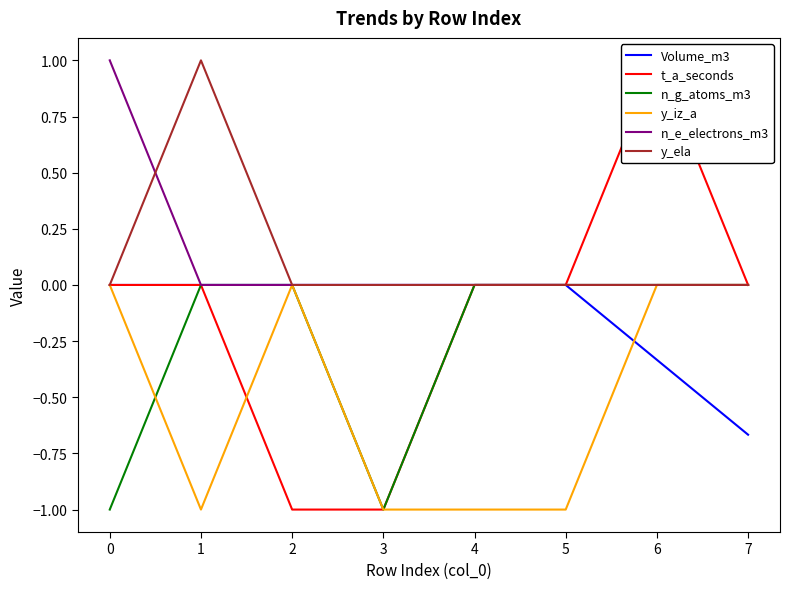

The Volume_m3 series shows 0.0 at 4. True or false?

True